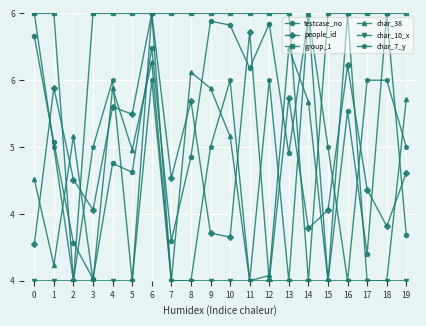

Which has a higher value, 11 or 14?

14